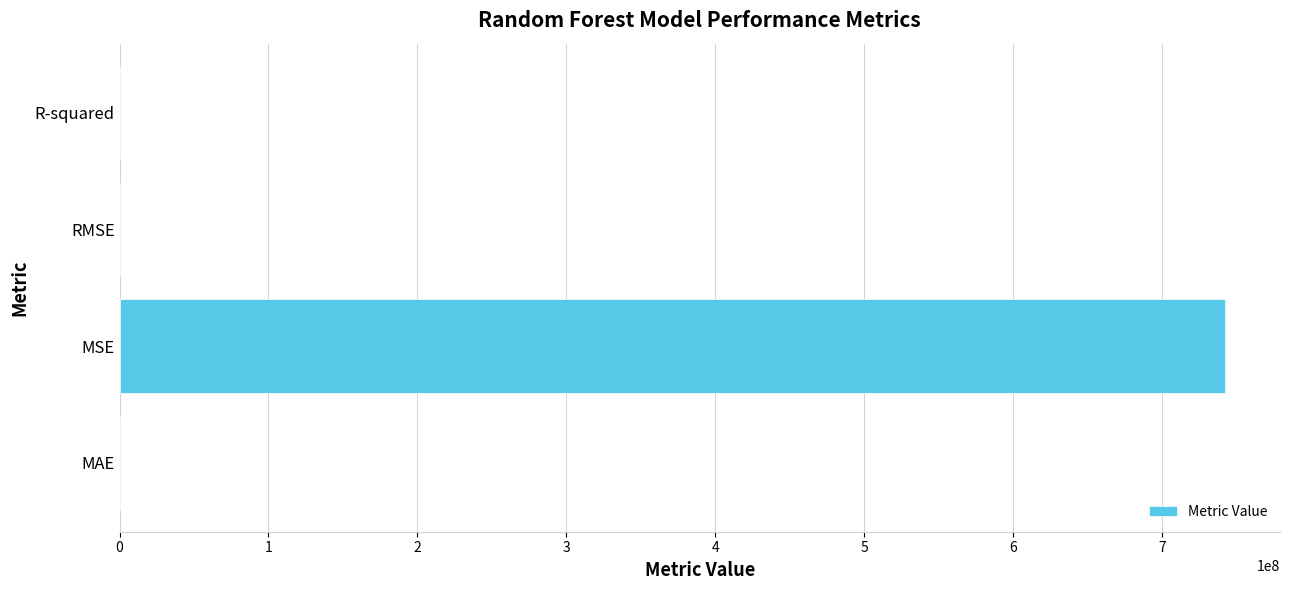

How many series are shown in this chart?

1